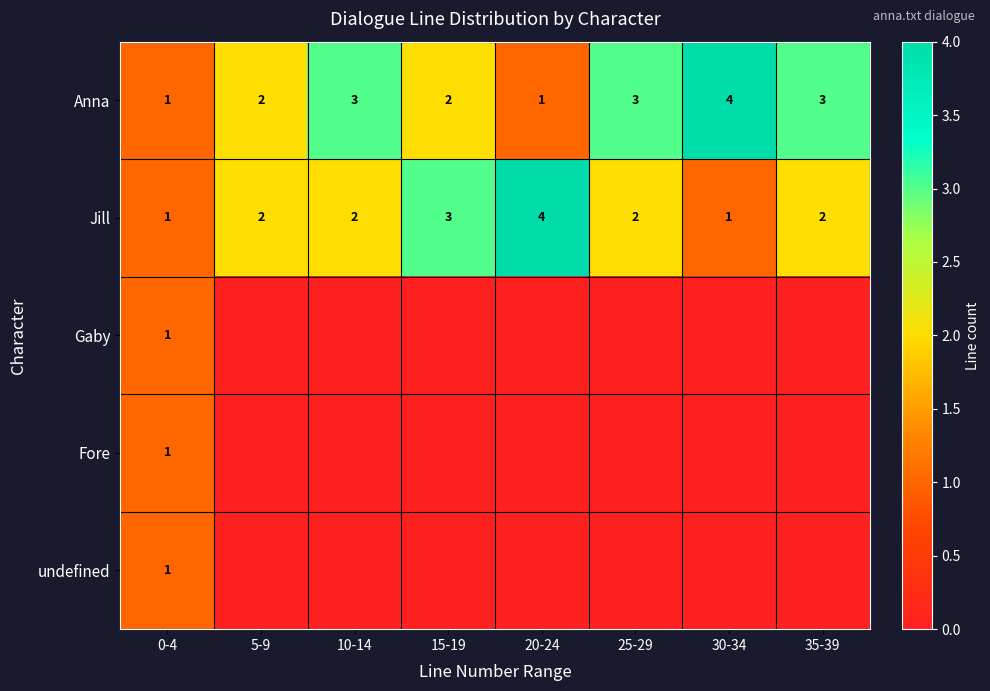

True or false: Anna has a value of 3 at 10-14.

True